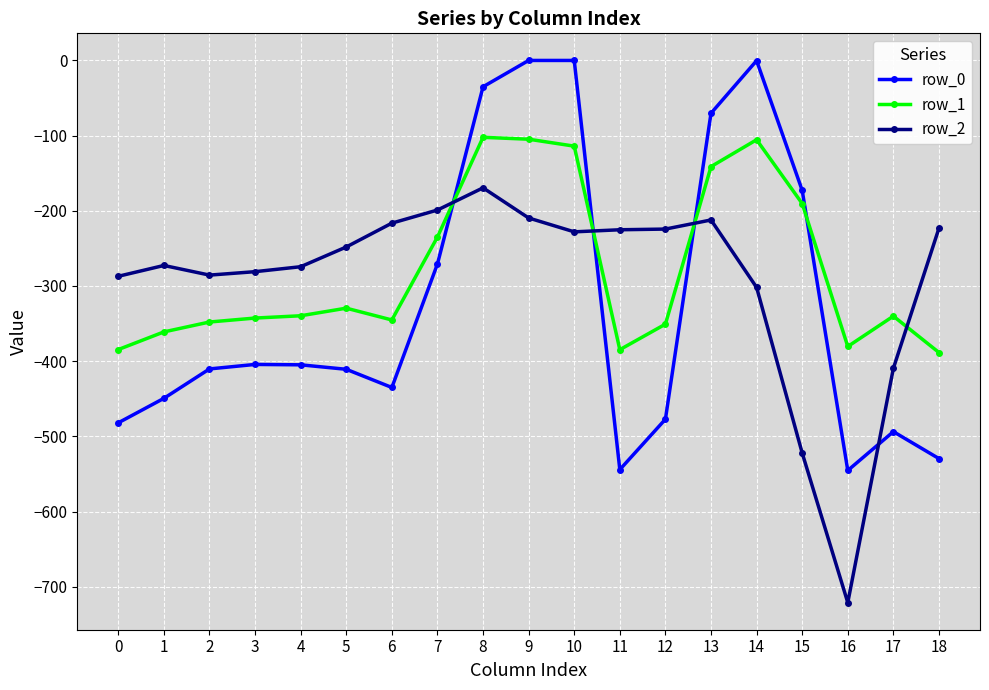

How many times do row_2 and row_0 cross each other?

4